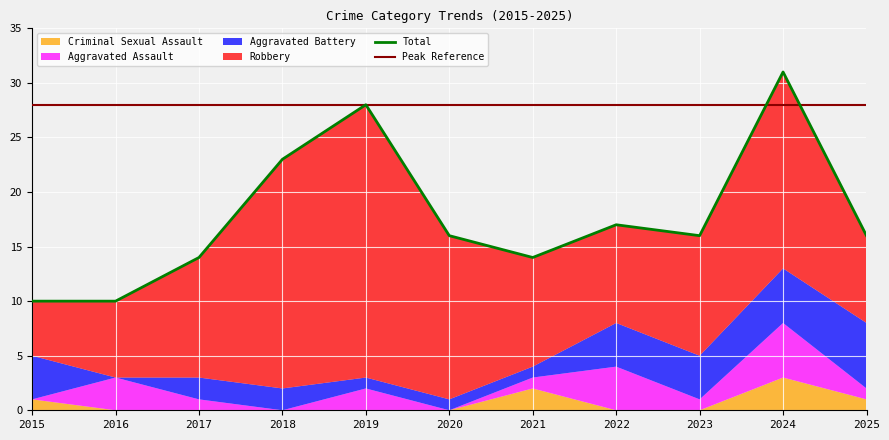

Which series has the largest total across all categories?

Total